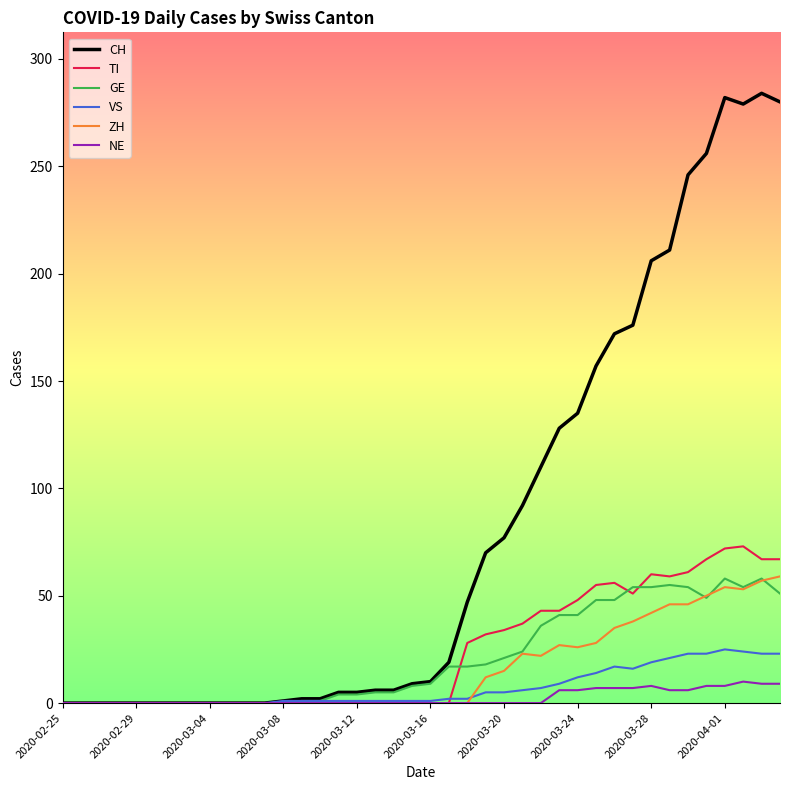

What is the greatest value displayed?

284